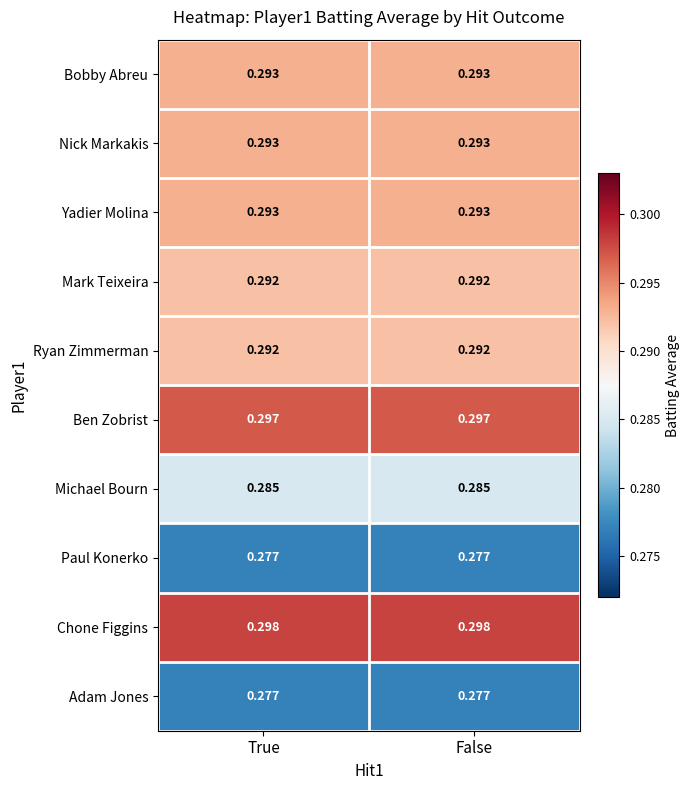

Which series has the largest total across all categories?

Chone Figgins